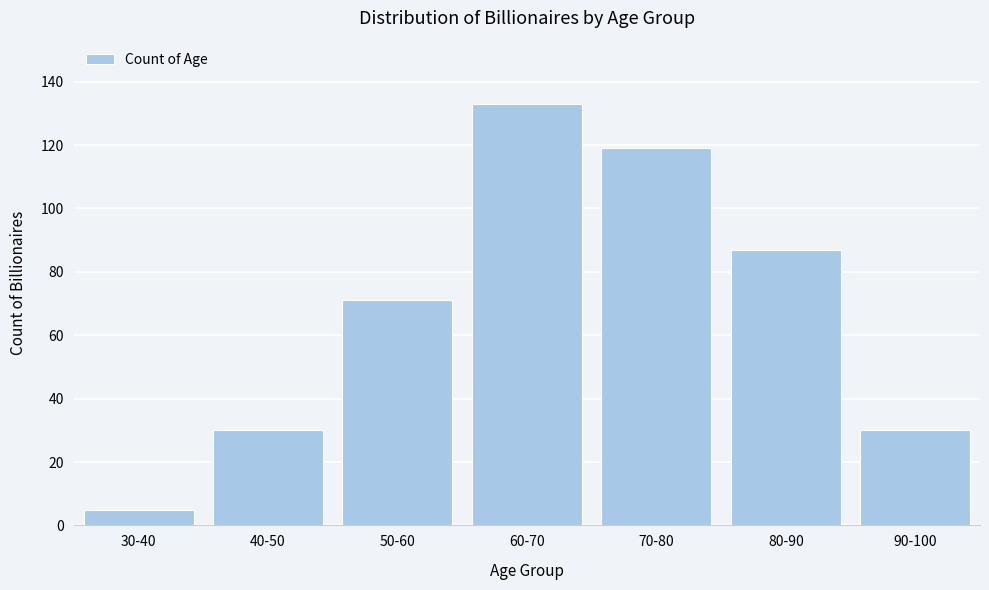

Reading right to left, what are all the values shown in this chart?

90-100=30	80-90=87	70-80=119	60-70=133	50-60=71	40-50=30	30-40=5